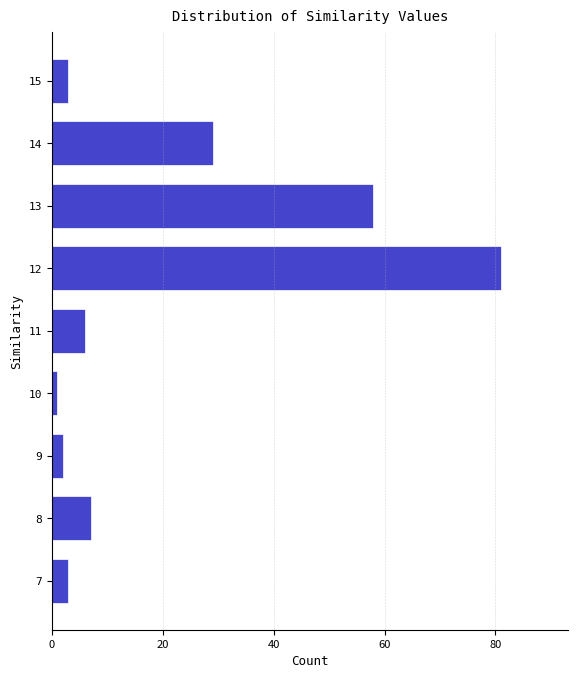

Reading bottom to top, what are all the values shown in this chart?

7=3	8=7	9=2	10=1	11=6	12=81	13=58	14=29	15=3